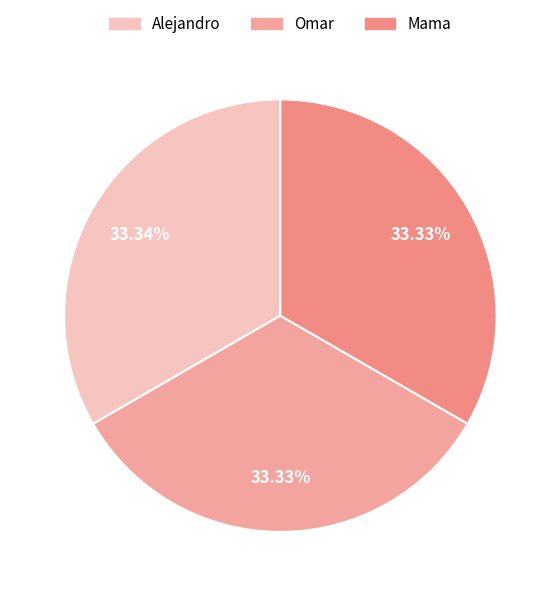

Which category has the smallest portion of the pie?

Mama